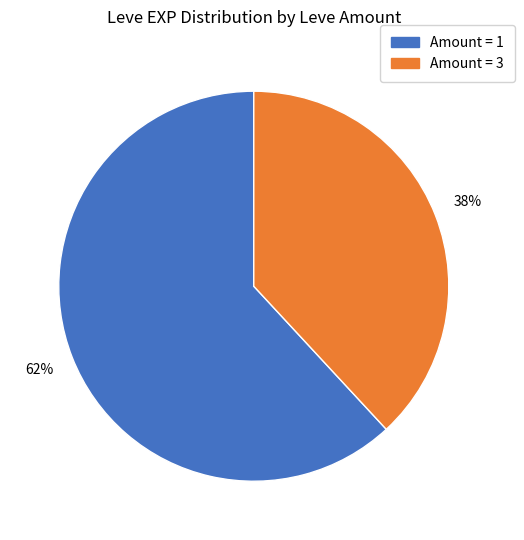

Is there a majority slice in this chart?

Yes